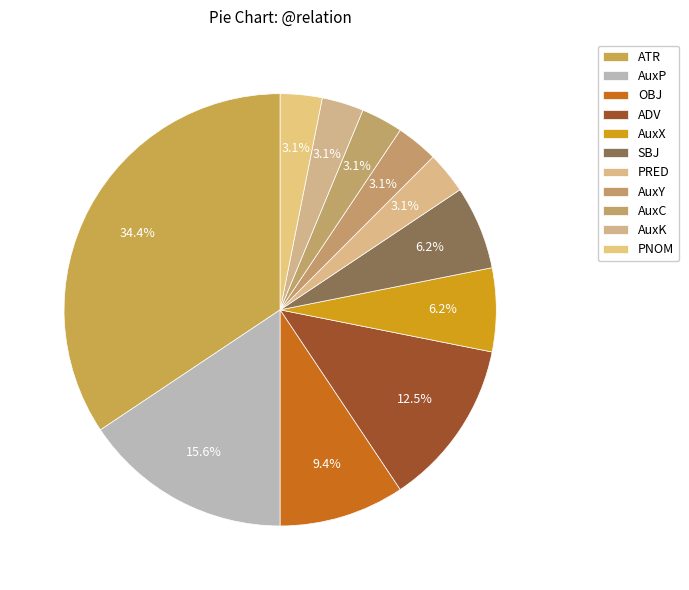

Is it true that PRED is 1% of the pie?

False